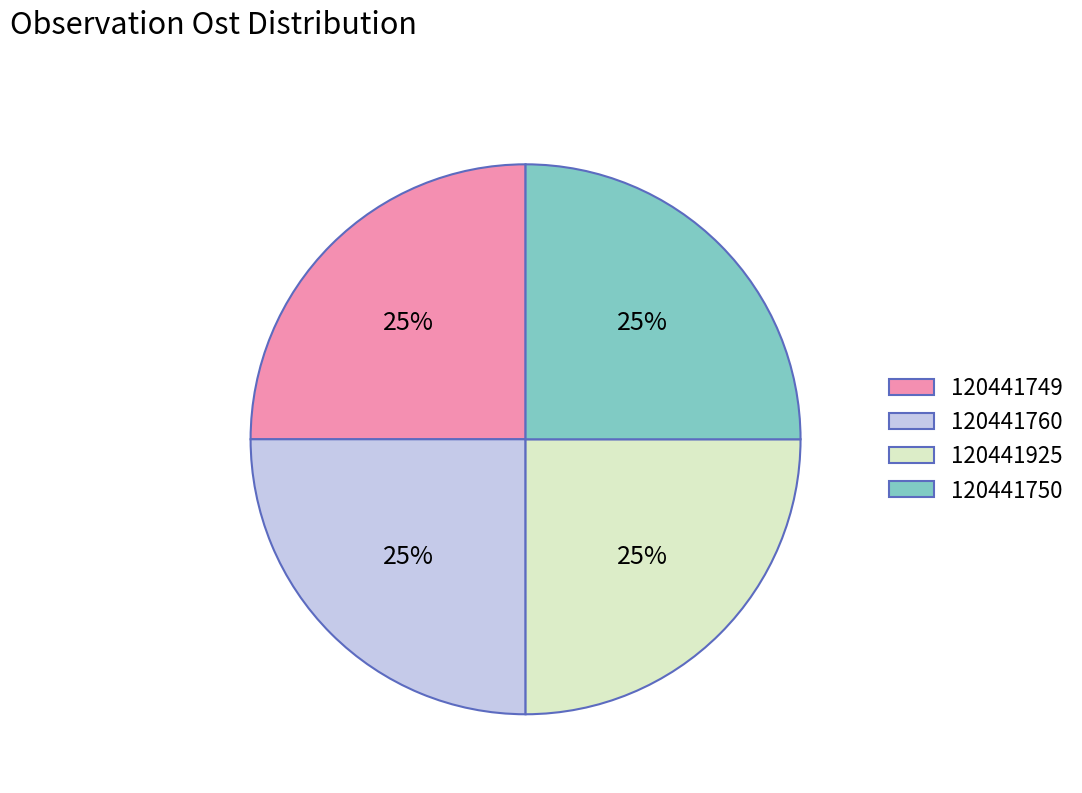

Count the number of slices in the pie.

4